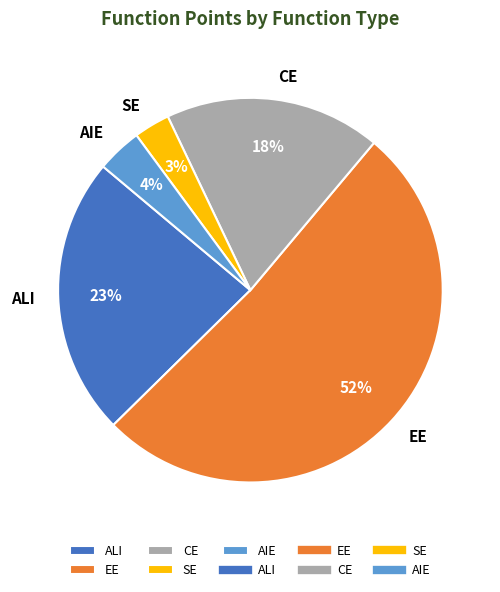

Is it true that SE is 3% of the pie?

True